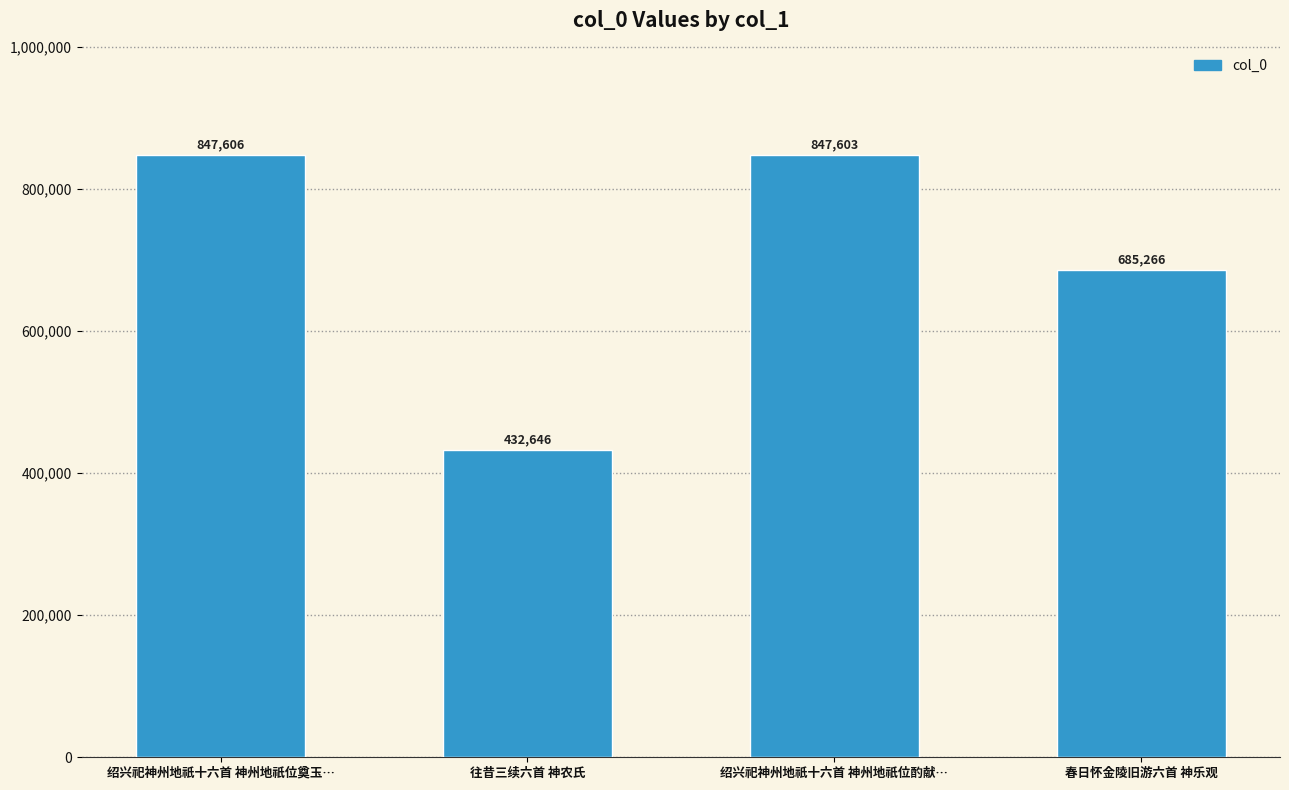

The value at 春日怀金陵旧游六首 神乐观 is 685266. True or false?

True